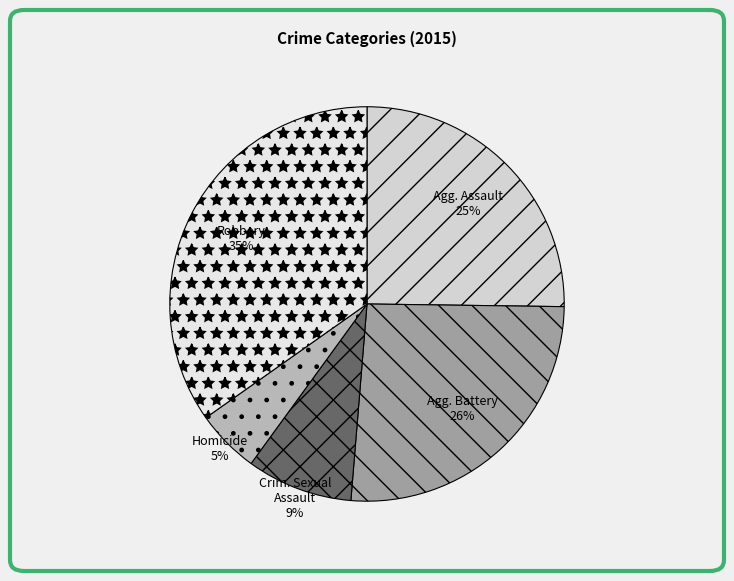

Which category has the biggest portion of the pie?

Robbery